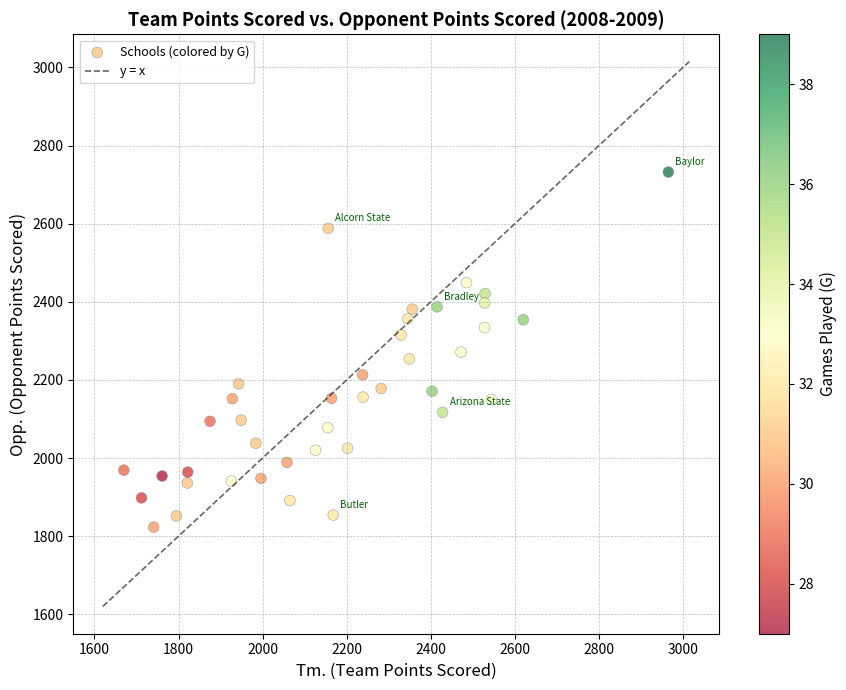

What is the range of Y values (max minus min)?

909